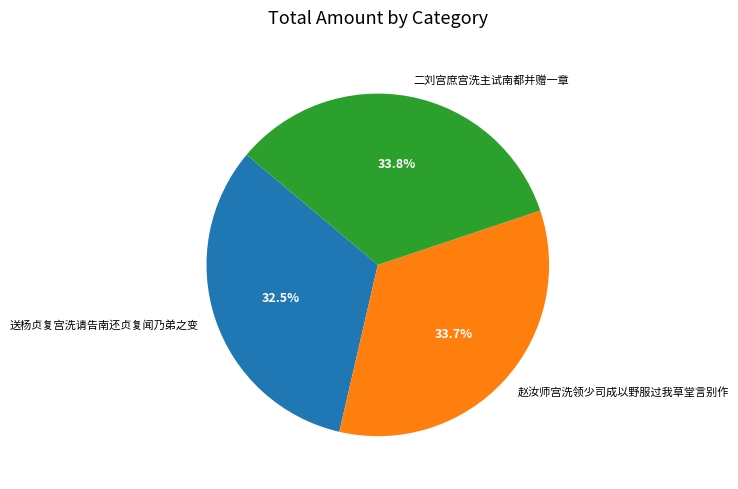

The 二刘宫庶宫洗主试南都并赠一章 slice represents 34% of the pie. True or false?

True